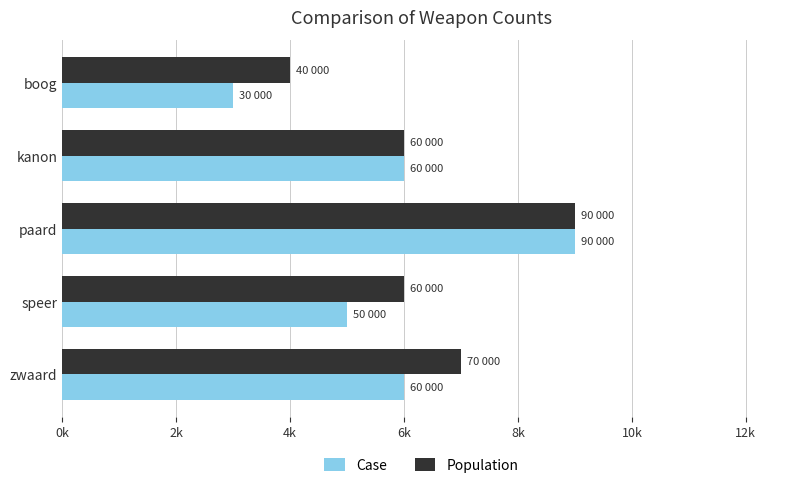

What are all the series names shown in the legend?

Case, Population